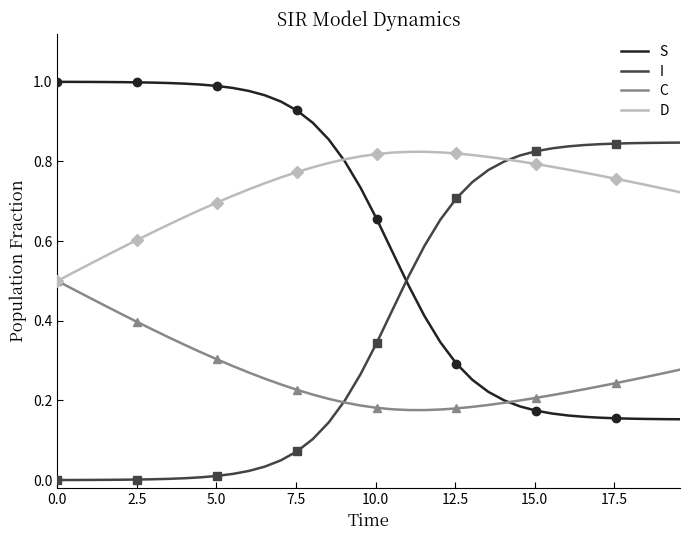

What is the maximum value shown in the chart?

1.0